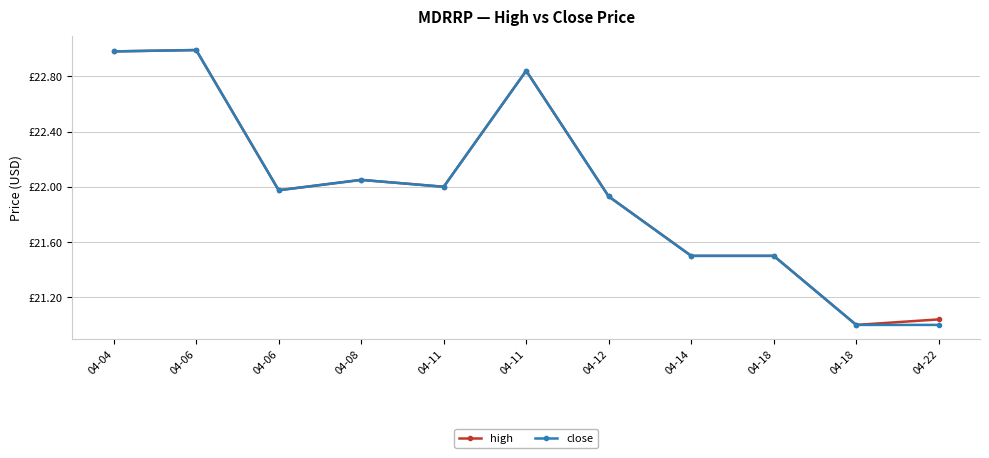

Reading left to right, what are all the values shown in this chart?

high: 04-04=23.0	04-06=23.0	04-06=22.0	04-08=22.1	04-11=22.0	04-11=22.8	04-12=21.9	04-14=21.5	04-18=21.5	04-18=21.0	04-22=21.0
close: 04-04=23.0	04-06=23.0	04-06=22.0	04-08=22.1	04-11=22.0	04-11=22.8	04-12=21.9	04-14=21.5	04-18=21.5	04-18=21.0	04-22=21.0